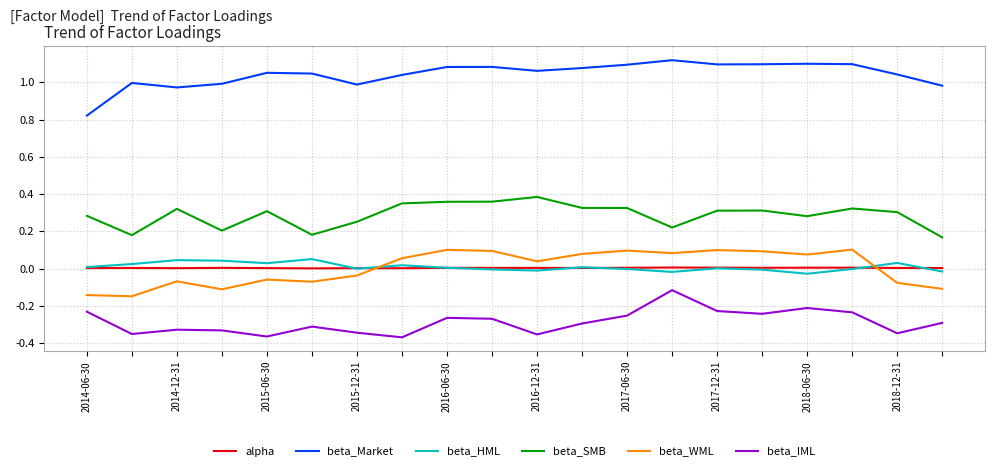

True or false: beta_HML and beta_IML intersect in this chart.

False